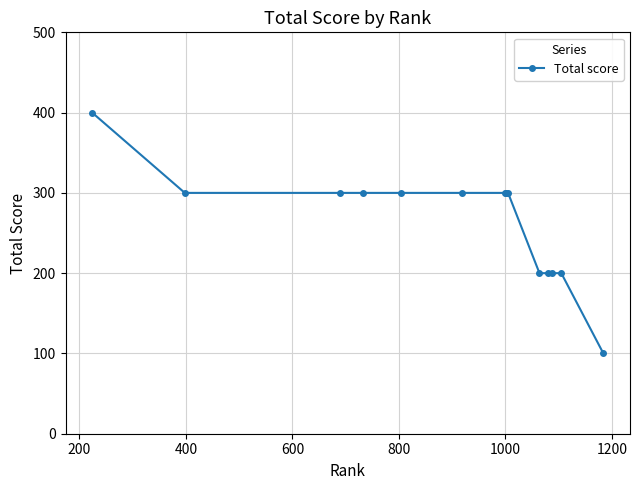

What is the value of the 10th point from the left?

200